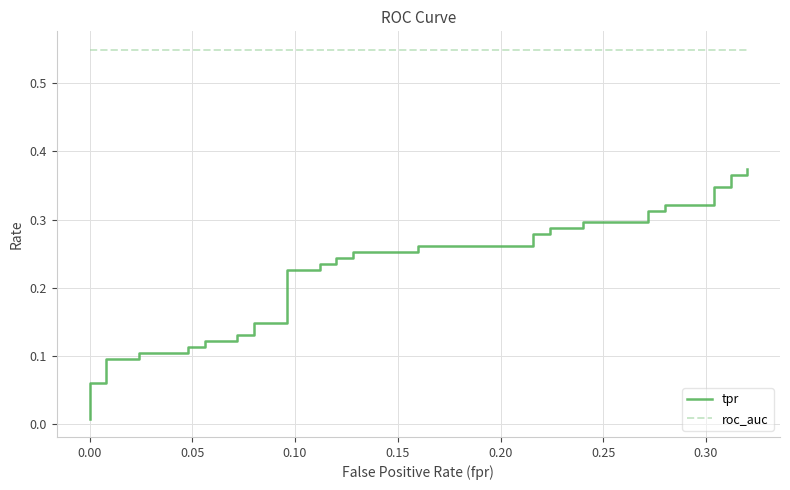

How many lines are shown in the chart?

2